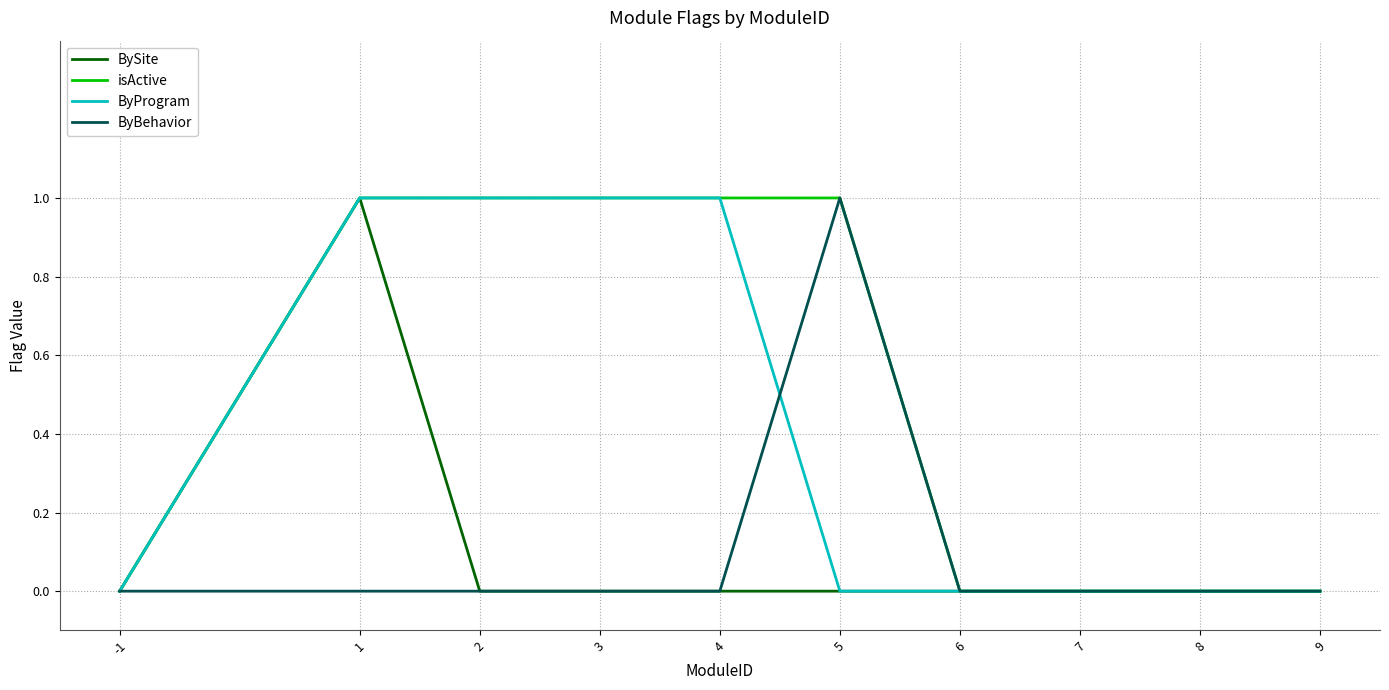

The BySite series shows 1 at 1. True or false?

True